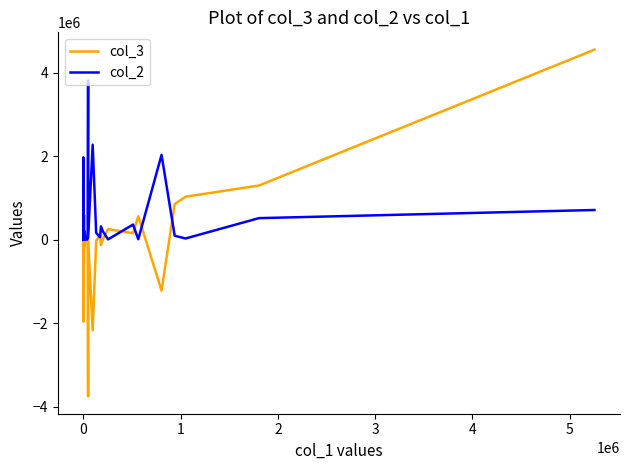

What is the sum of all col_2 values?

13740000